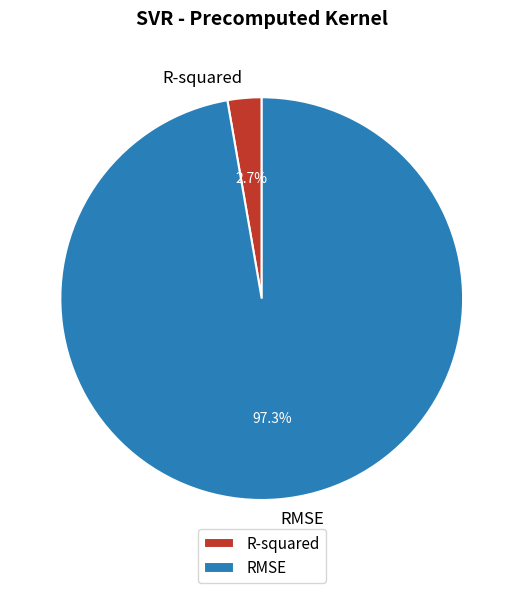

How much of the chart is everything except R-squared?

97.3%